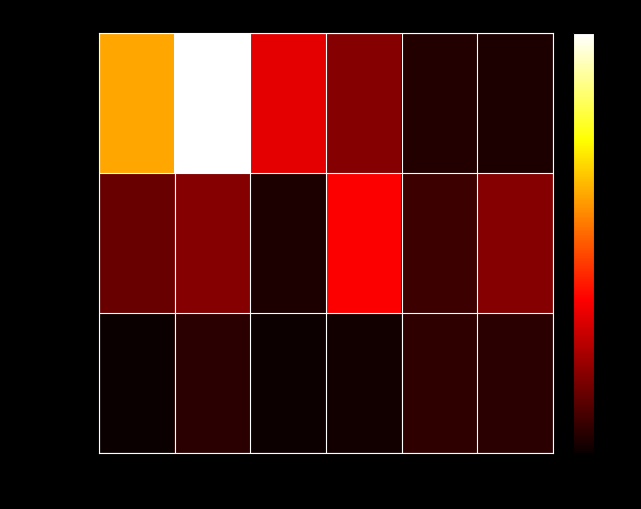

What is the minimum value shown in the chart?

330